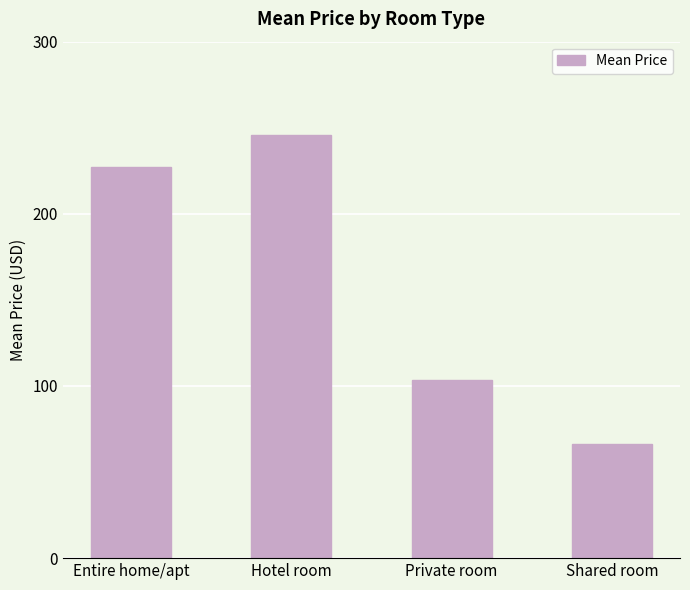

The value at Entire home/apt is 227.1. True or false?

True